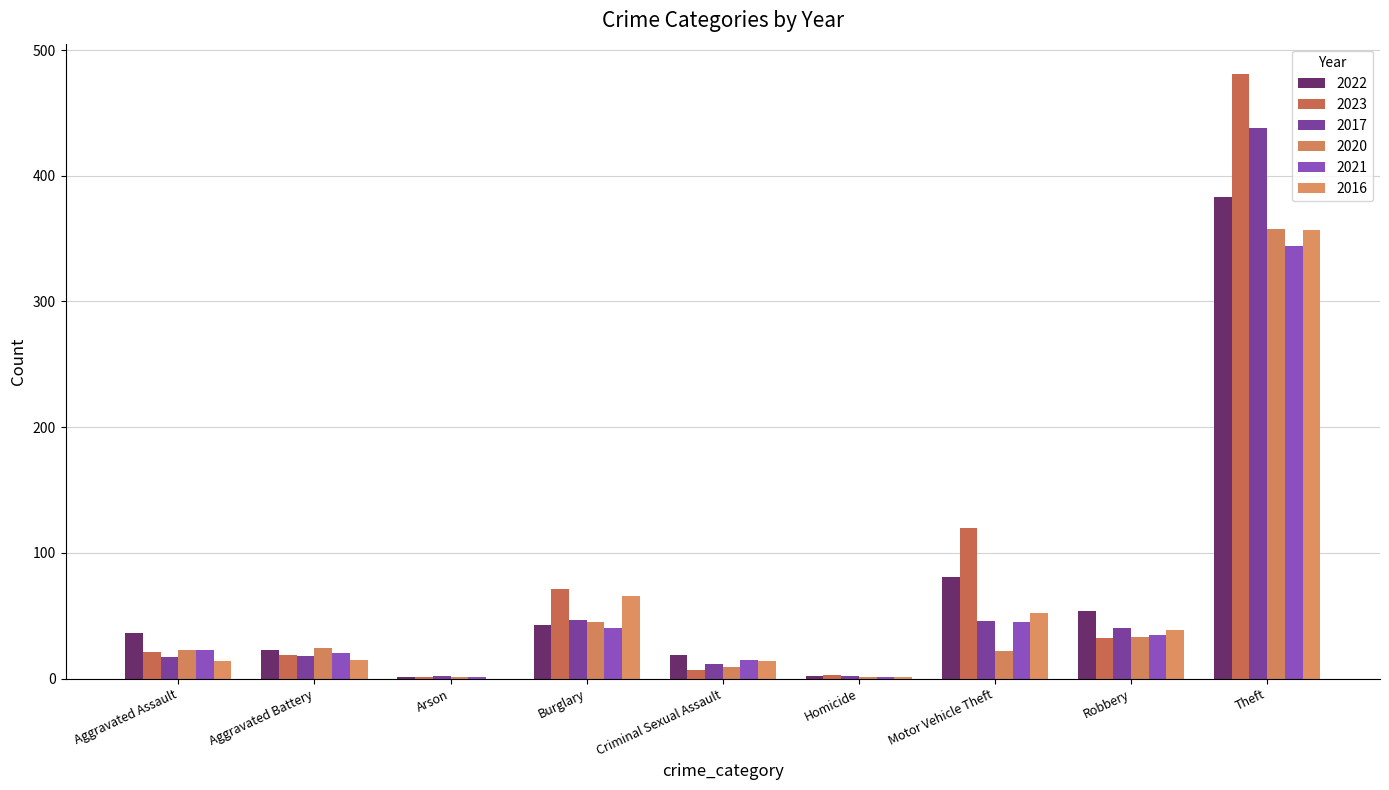

How many categories are shown in the chart?

9